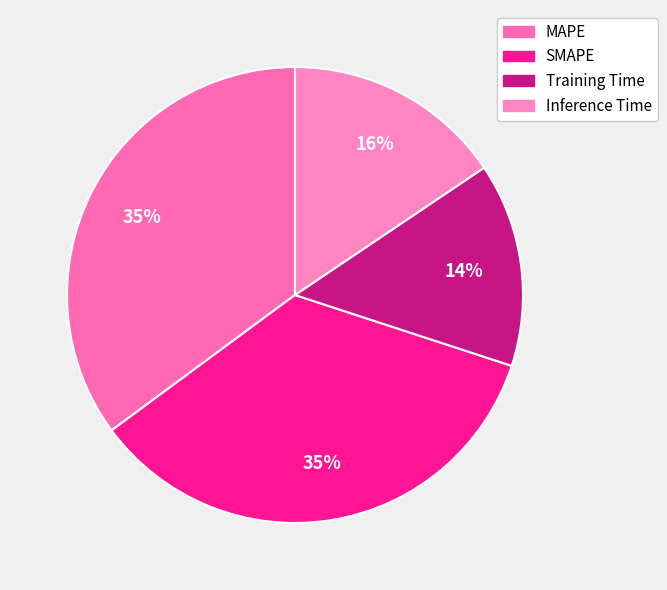

Rank the categories by value from lowest to highest.

Training Time, Inference Time, SMAPE, MAPE